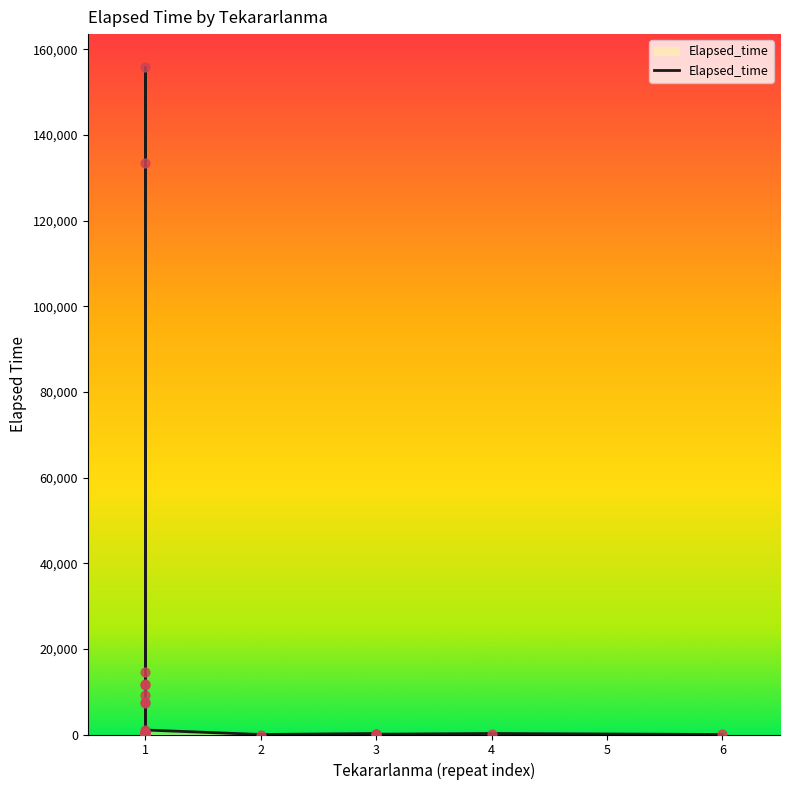

Between 26 and 18, which is larger?

18